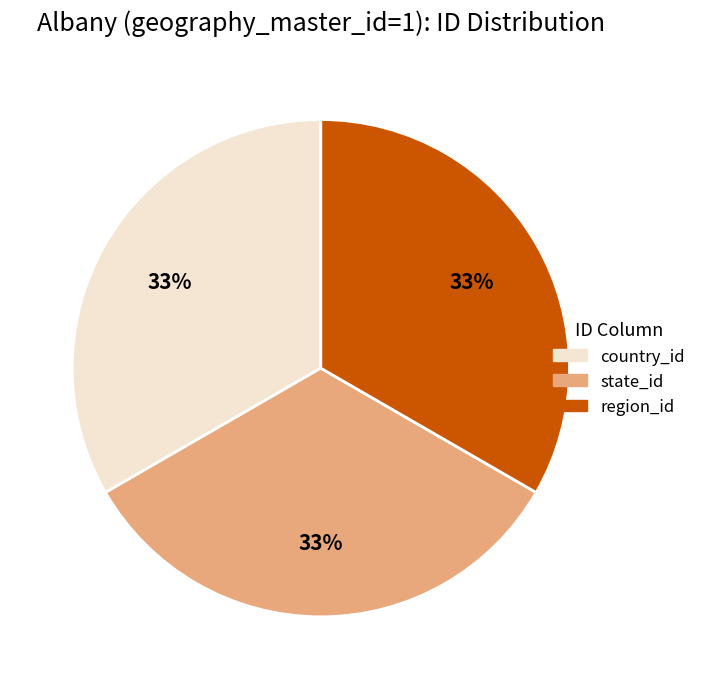

To the nearest percent, what is the average slice percentage?

33%